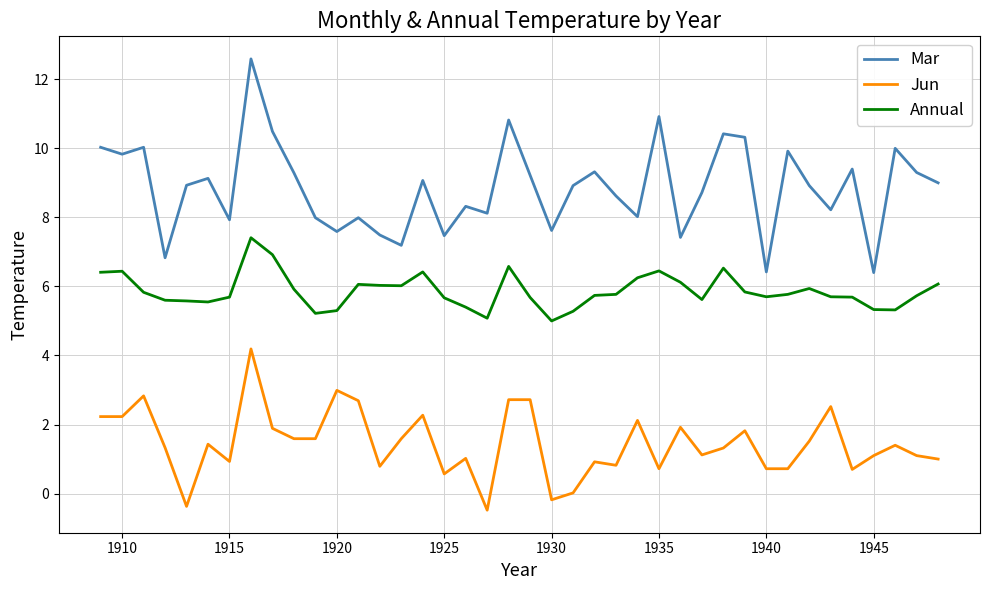

Rank the series by their maximum value, from highest to lowest.

Mar, Annual, Jun